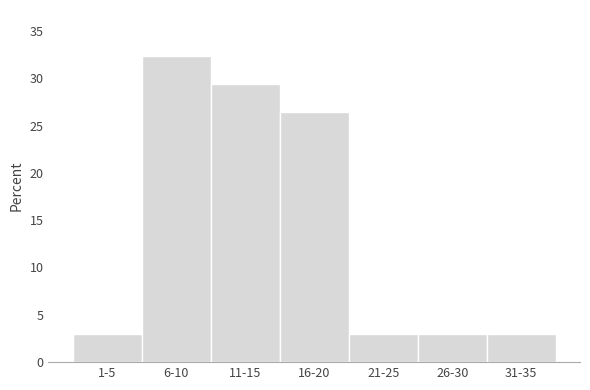

Reading left to right, extract all data points from this chart.

2.9	32.4	29.4	26.5	2.9	2.9	2.9